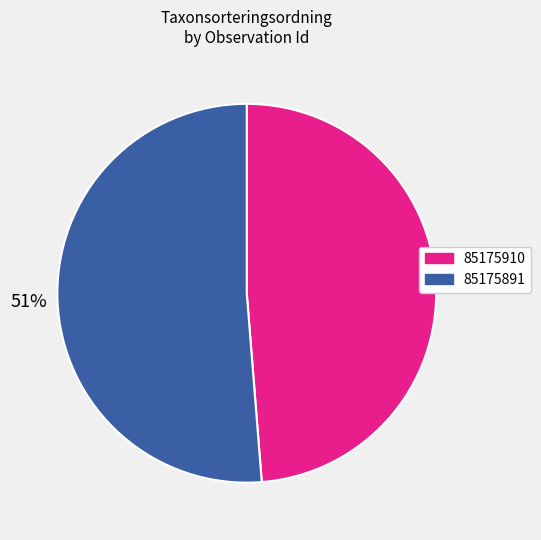

Rank the categories by value from lowest to highest.

85175910, 85175891